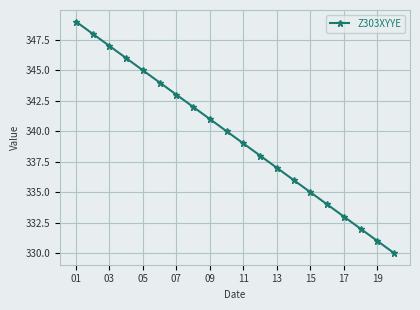

What is the difference between the second highest and minimum values?

18